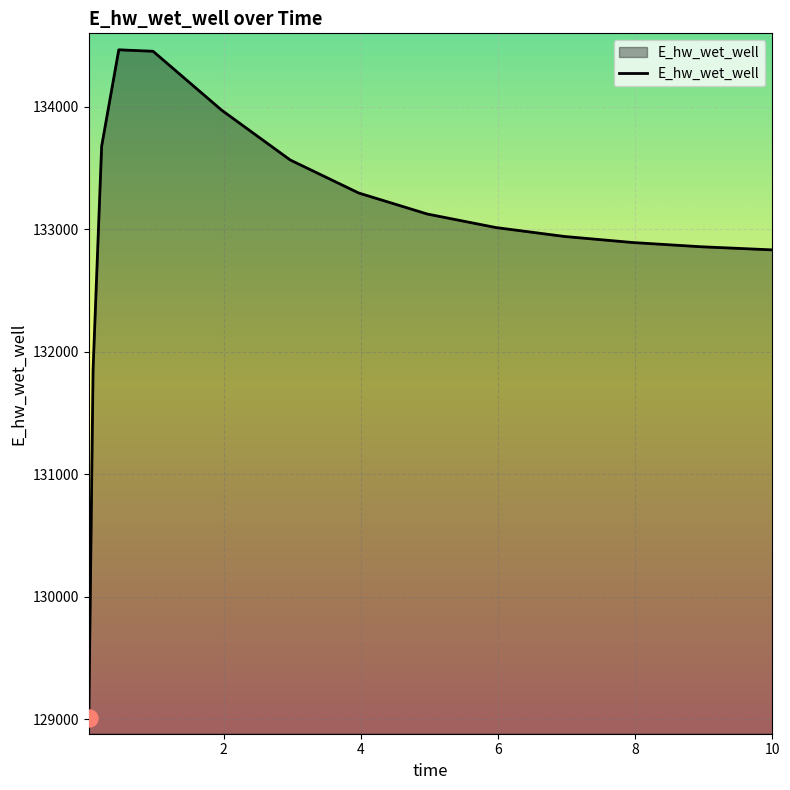

What is the maximum value shown in the chart?

134465.0